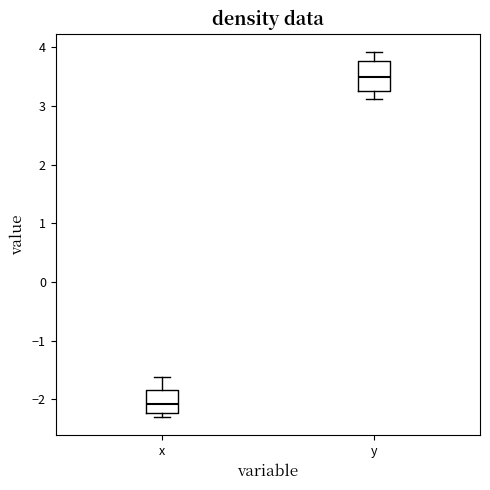

Reading left to right, read every box against the y-axis: the position of its median line, the range the box covers, and the ends of its whiskers. The values are not printed on the chart, so give them approximately, as read against the axis.

x: median -2.1, box -2.2 to -1.8, whiskers -2.3 to -1.6
y: median 3.5, box 3.3 to 3.8, whiskers 3.1 to 3.9